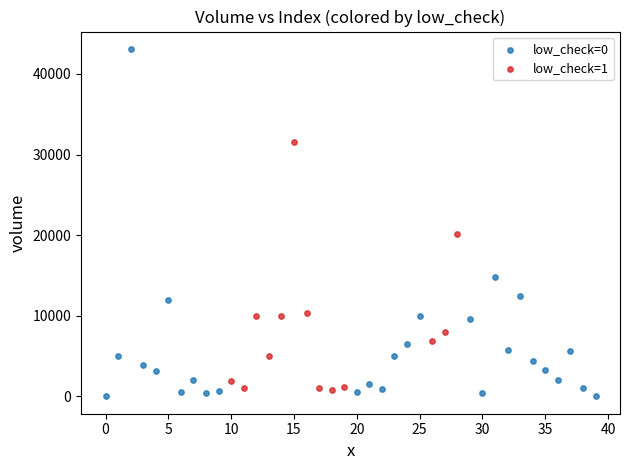

Which series has the widest spread of Y values?

low_check=0